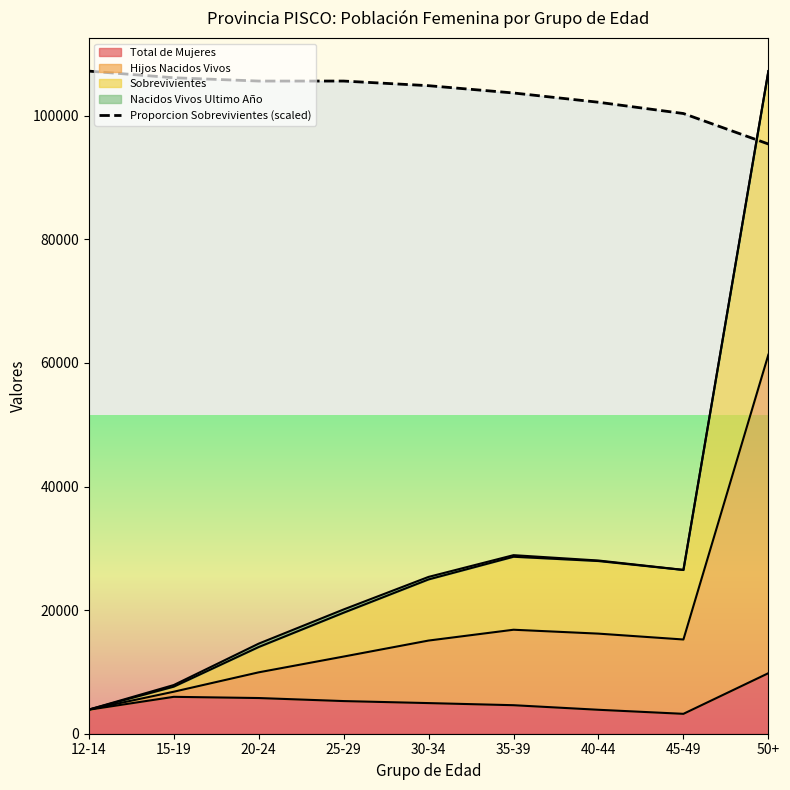

Which category has the highest value across all series?

12-14